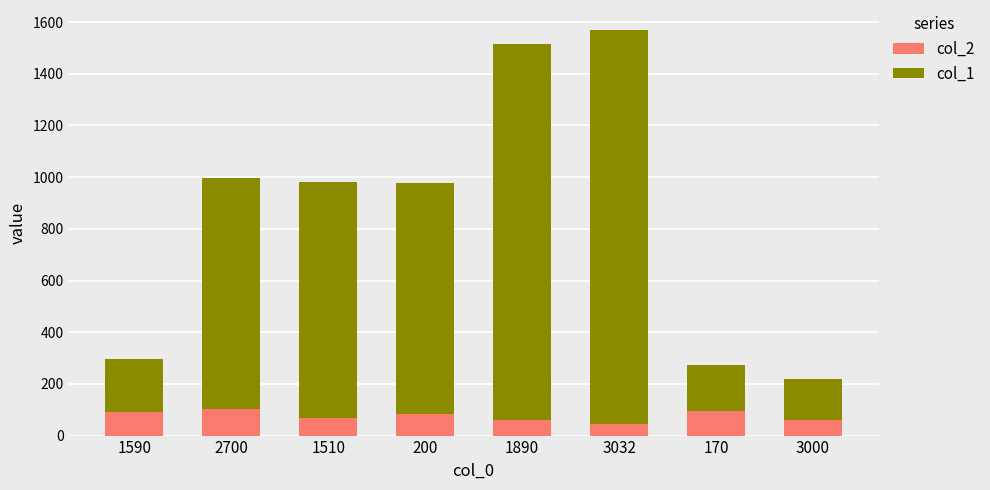

True or false: col_2 has a value of 153.7 at 2700.

False